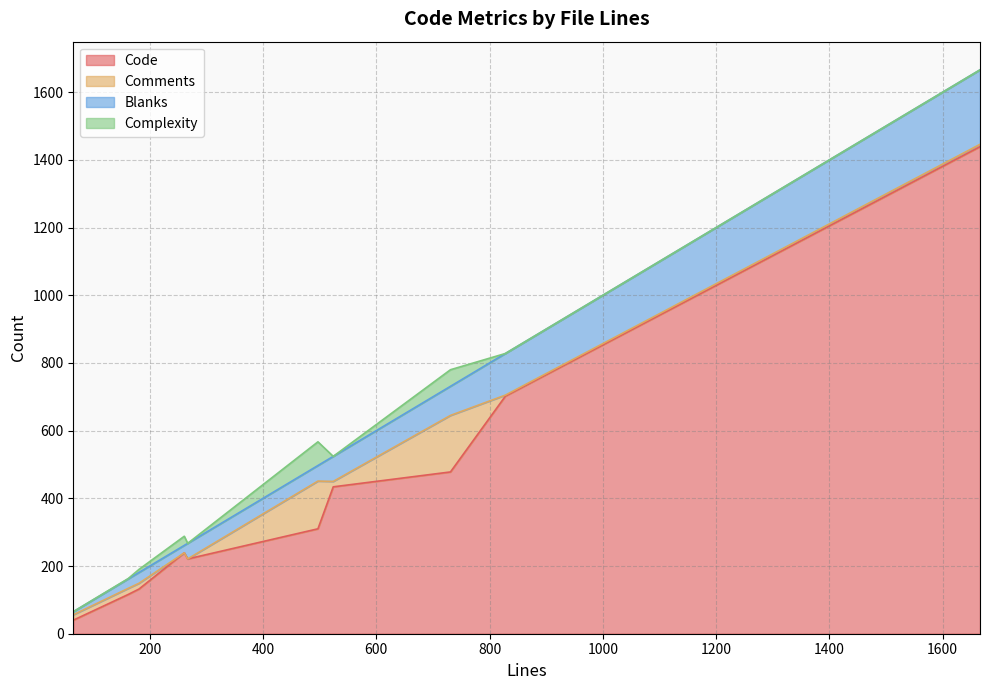

What is the difference between the maximum and minimum values in the Comments series?

167